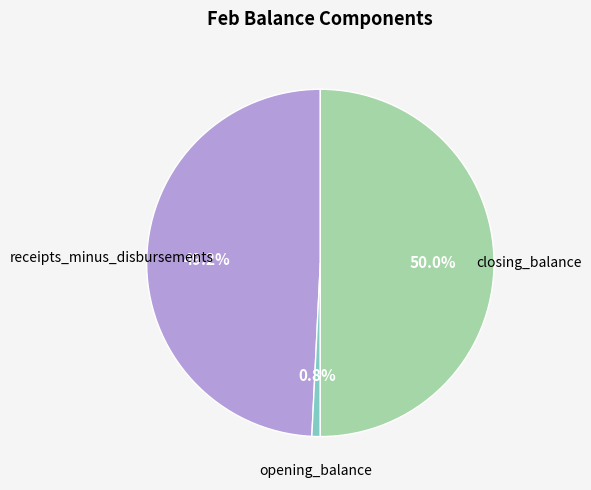

Which category has the biggest portion of the pie?

closing_balance